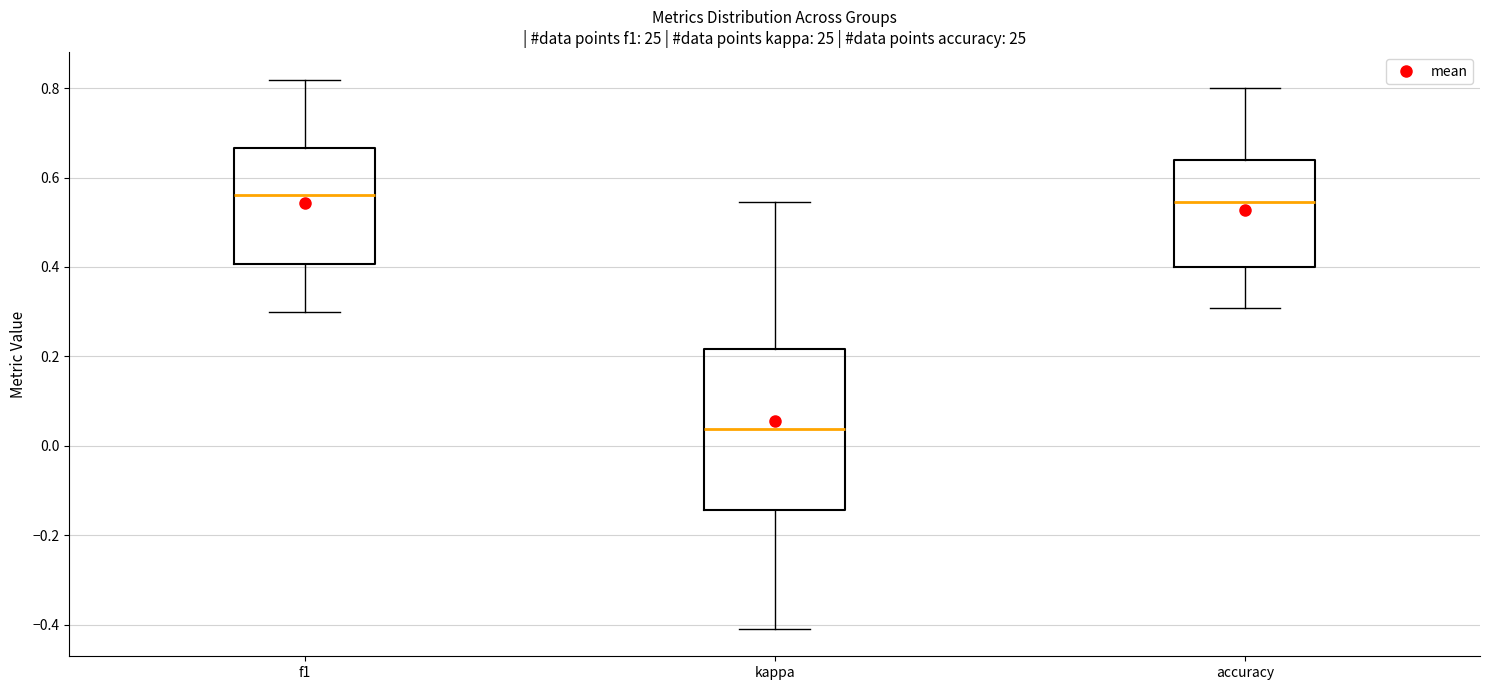

Which box's median line is the lowest?

kappa